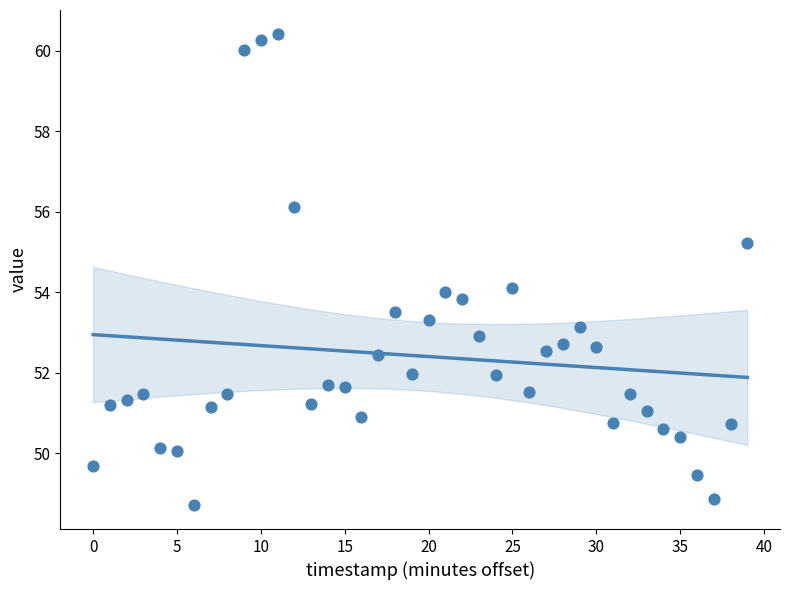

What is the range of Y values (max minus min)?

11.7